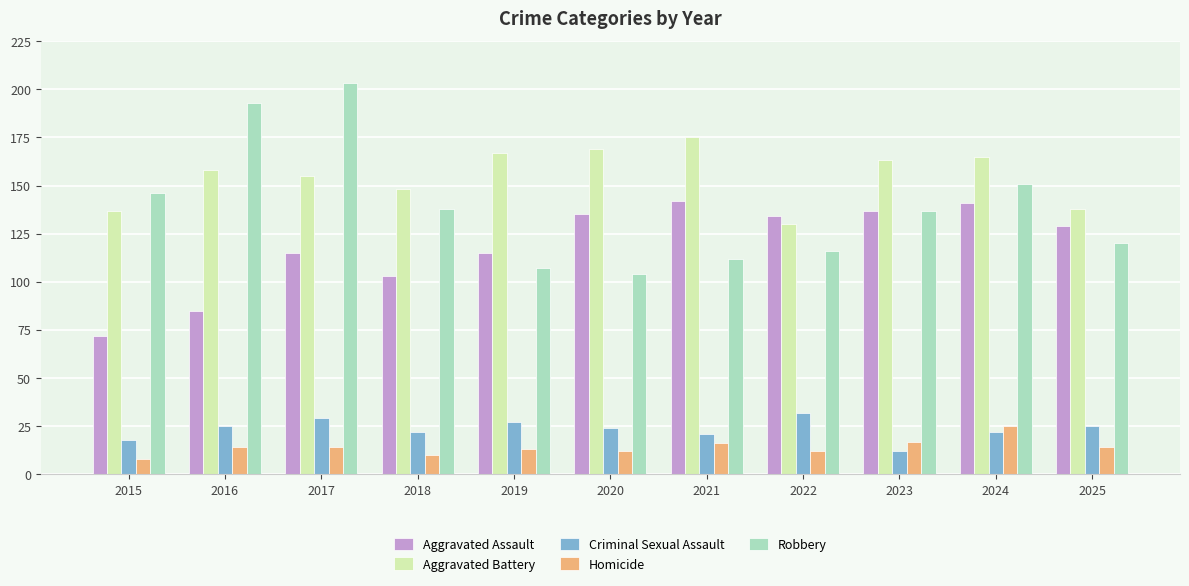

Between 2021 and 2024, which series saw the biggest shift?

Robbery